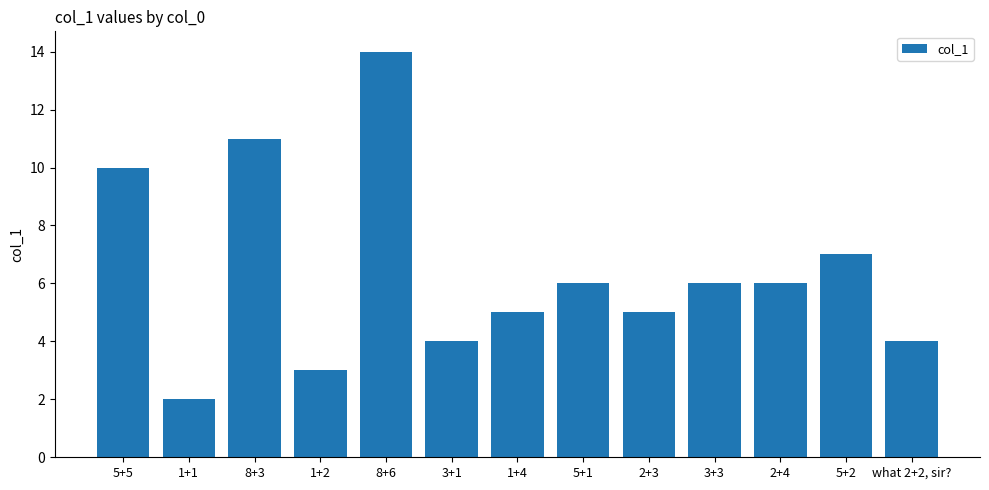

How many bars are there in total?

13